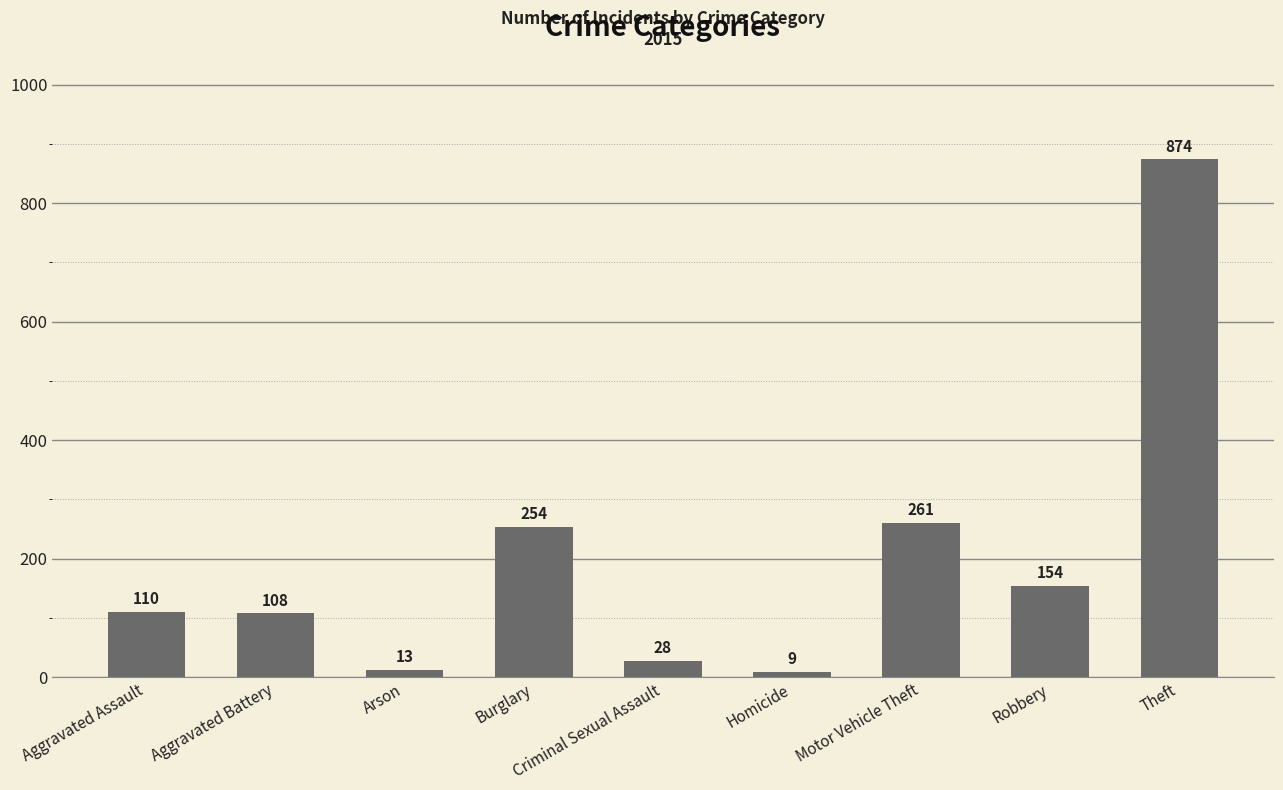

How many data points does each series have?

9